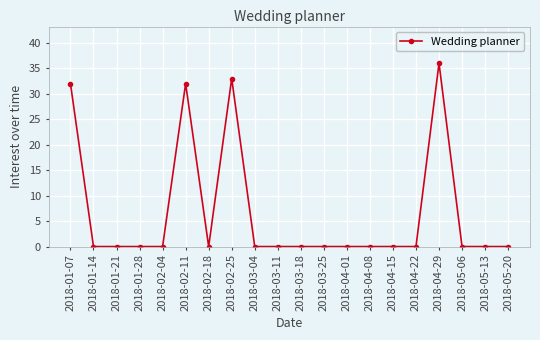

Reading right to left, transcribe all the data shown in this chart.

2018-05-20=0	2018-05-13=0	2018-05-06=0	2018-04-29=36	2018-04-22=0	2018-04-15=0	2018-04-08=0	2018-04-01=0	2018-03-25=0	2018-03-18=0	2018-03-11=0	2018-03-04=0	2018-02-25=33	2018-02-18=0	2018-02-11=32	2018-02-04=0	2018-01-28=0	2018-01-21=0	2018-01-14=0	2018-01-07=32